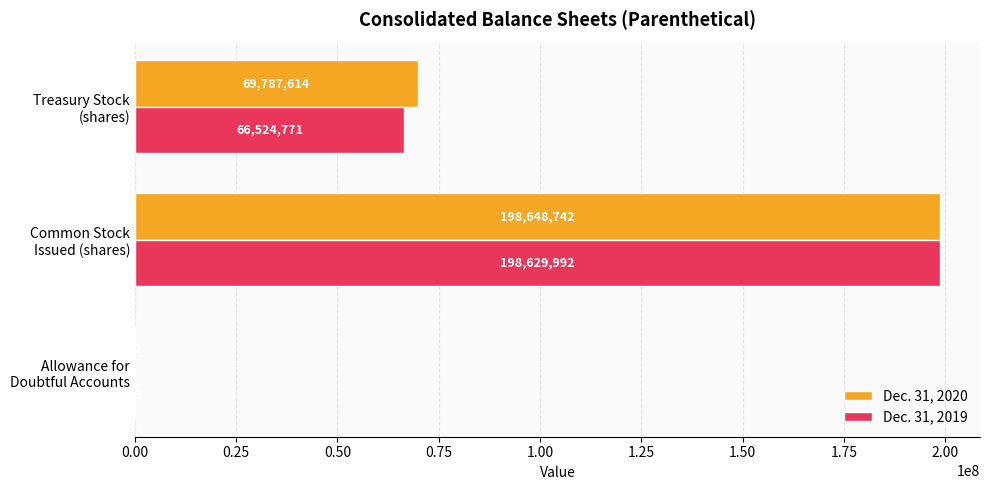

What is the sum of all Dec. 31, 2020 values?

268436428